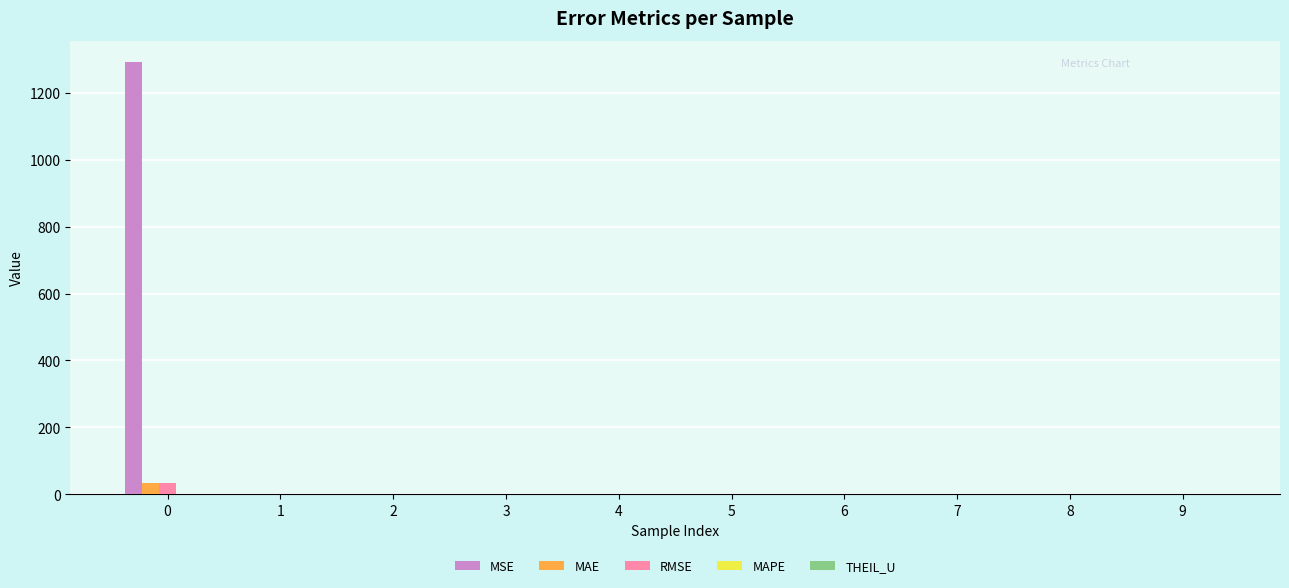

Which series has the largest total across all categories?

MSE